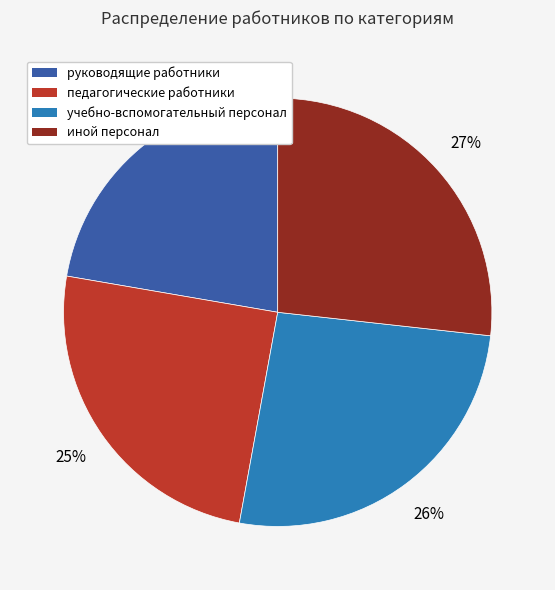

How many slices are in this pie chart?

4